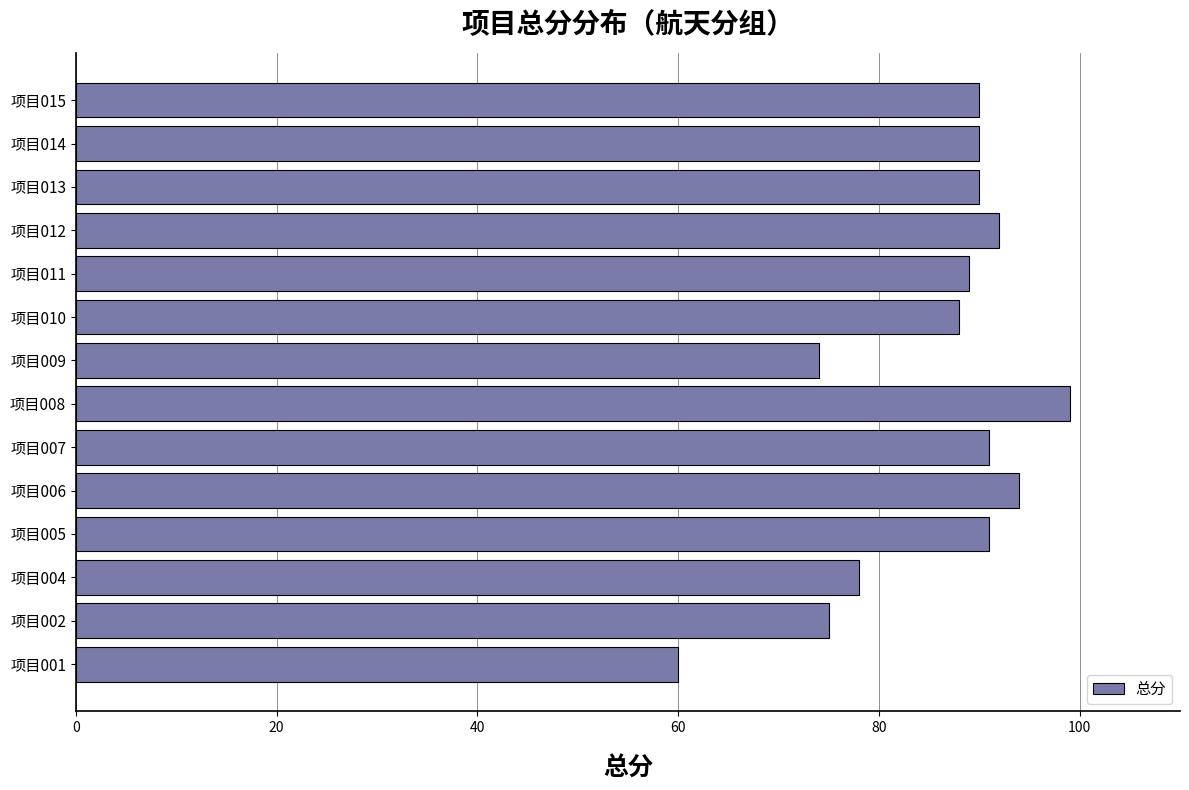

What is the greatest value displayed?

99